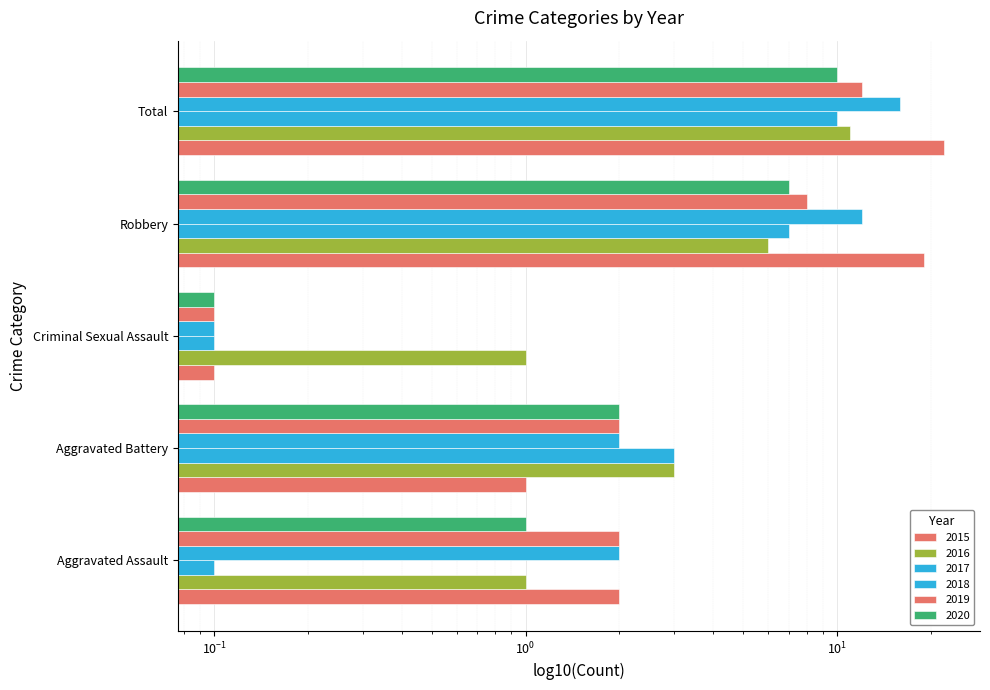

What are all the series names shown in the legend?

2015, 2016, 2017, 2018, 2019, 2020